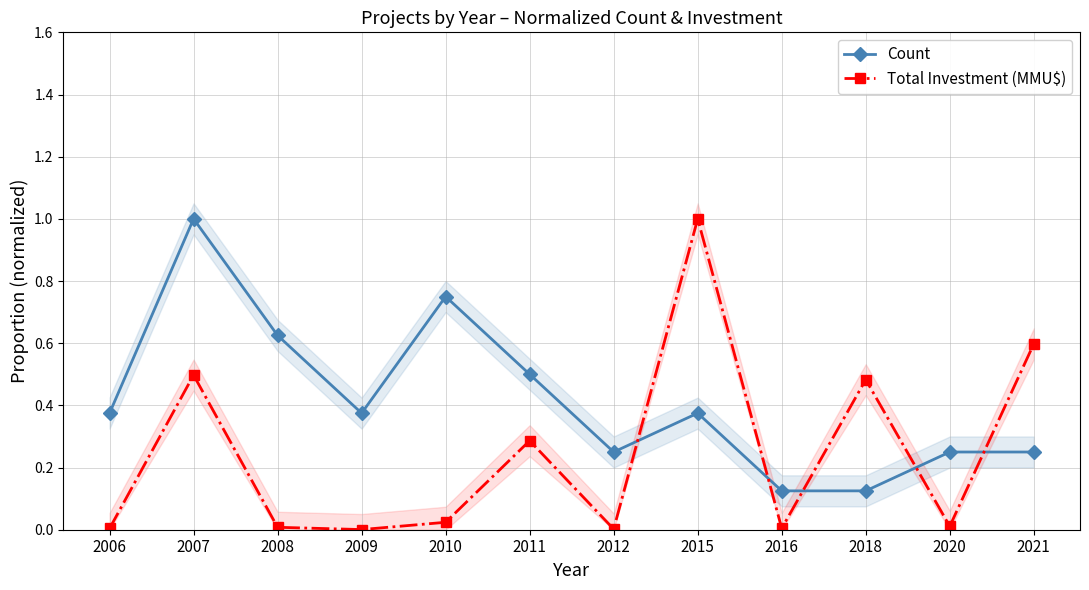

At which label does Count reach its peak?

2007